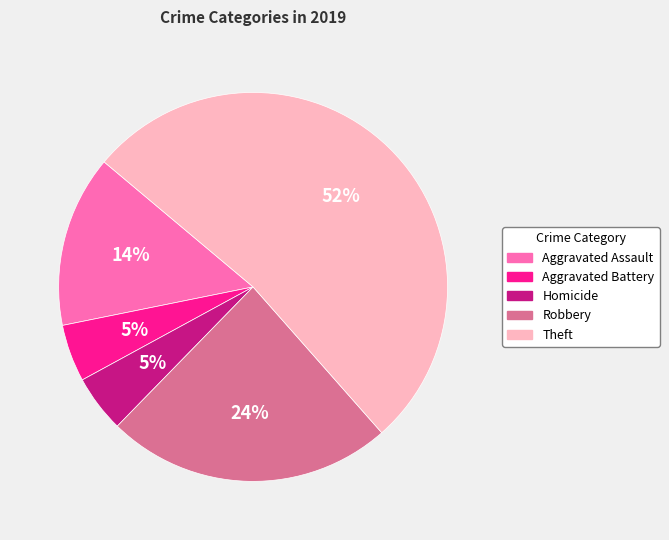

Which slice is the largest?

Theft